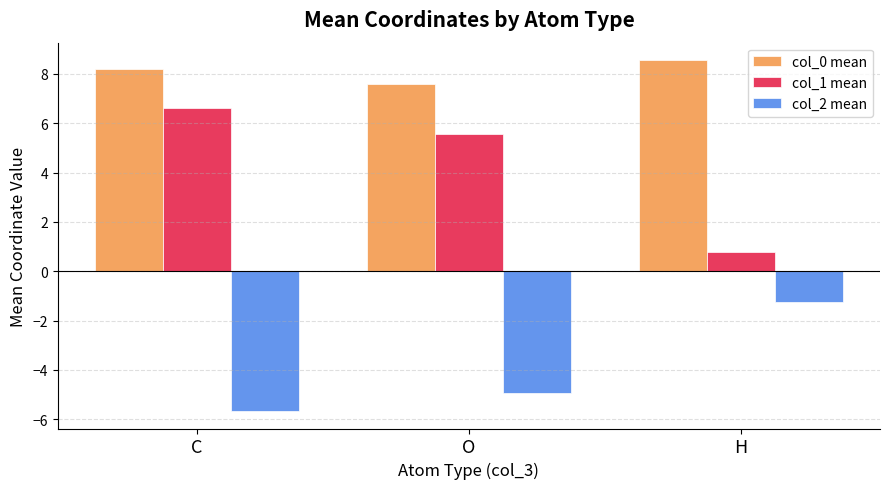

True or false: col_0 mean has a value of 2.2 at O.

False